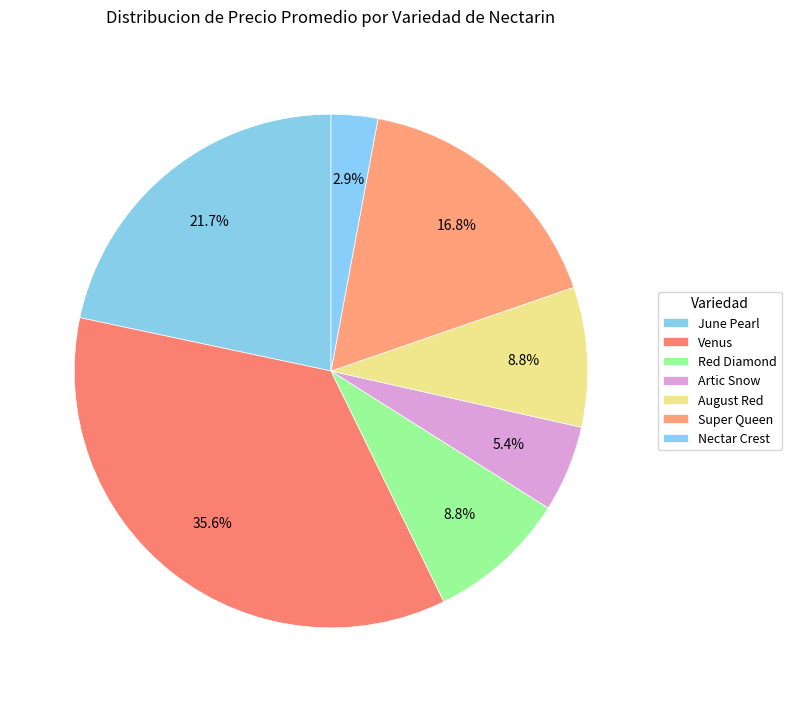

Which has a higher value, Red Diamond or Super Queen?

Super Queen